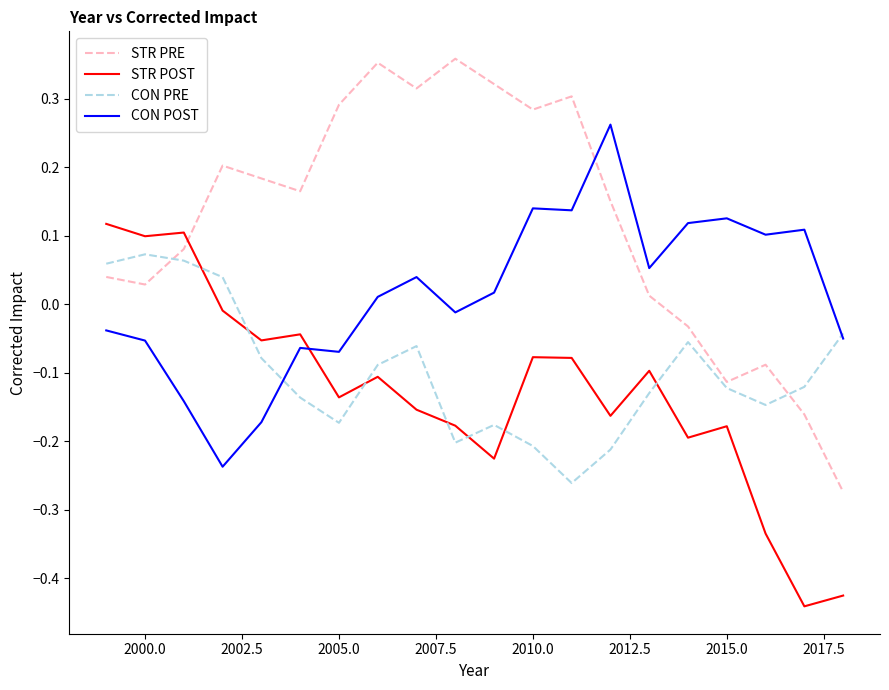

Which series has the largest total across all categories?

STR PRE